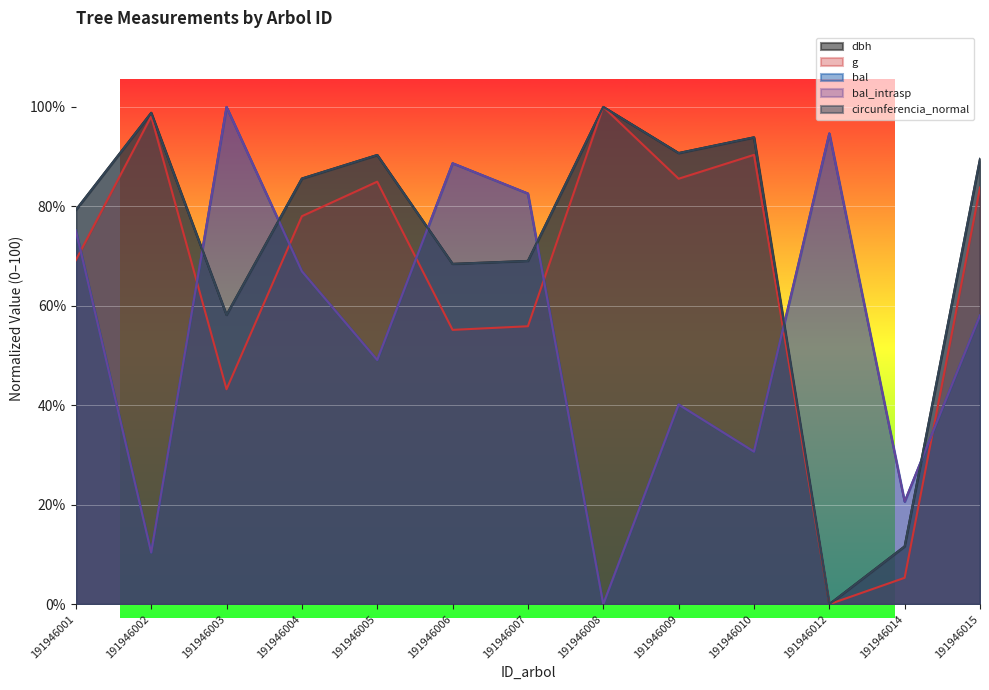

Reading right to left, extract all data points from this chart.

dbh: 89.5	11.6	0.0	93.9	90.7	100.0	69.0	68.4	90.3	85.6	58.2	98.8	79.3
g: 83.8	5.3	0.0	90.4	85.6	100.0	55.9	55.2	85.0	78.0	43.2	98.1	69.2
bal: 58.1	20.6	94.7	30.7	40.2	0.0	82.6	88.7	49.1	66.9	100.0	10.4	75.1
bal_intrasp: 58.1	20.6	94.7	30.7	40.2	0.0	82.6	88.7	49.1	66.9	100.0	10.4	75.1
circunferencia_normal: 89.5	11.6	0.0	93.9	90.7	100.0	69.0	68.4	90.3	85.6	58.2	98.8	79.3